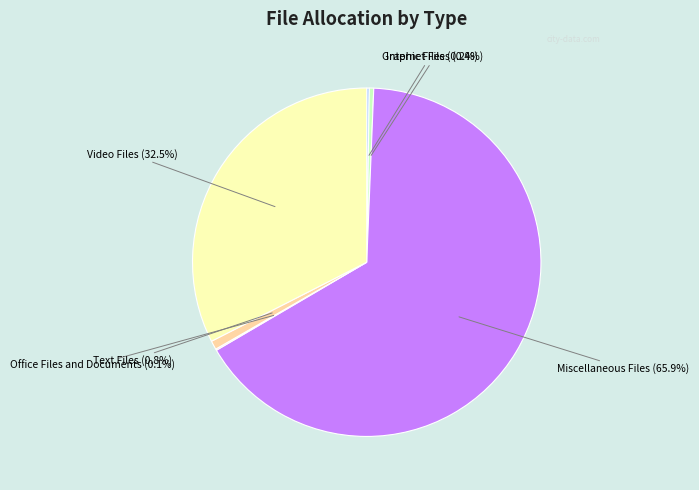

Is there a majority slice in this chart?

Yes